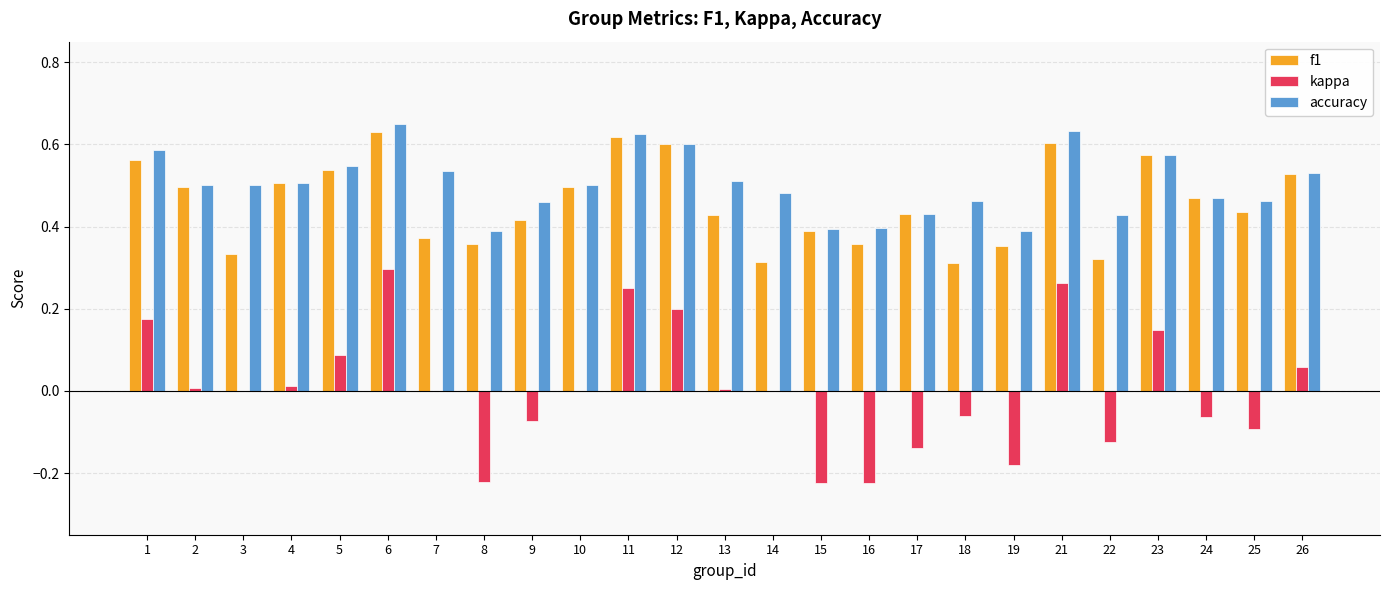

At which label does kappa reach its peak?

6